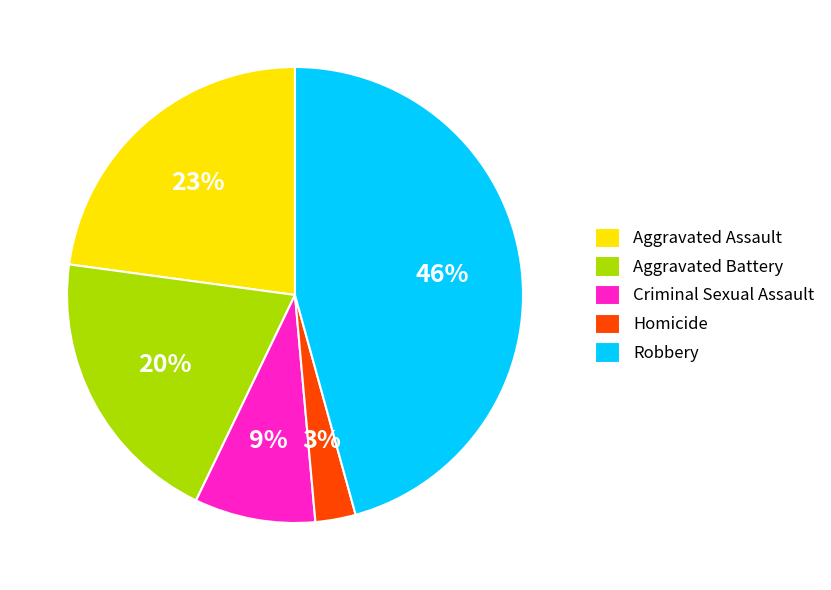

Is it true that Criminal Sexual Assault is 1% of the pie?

False